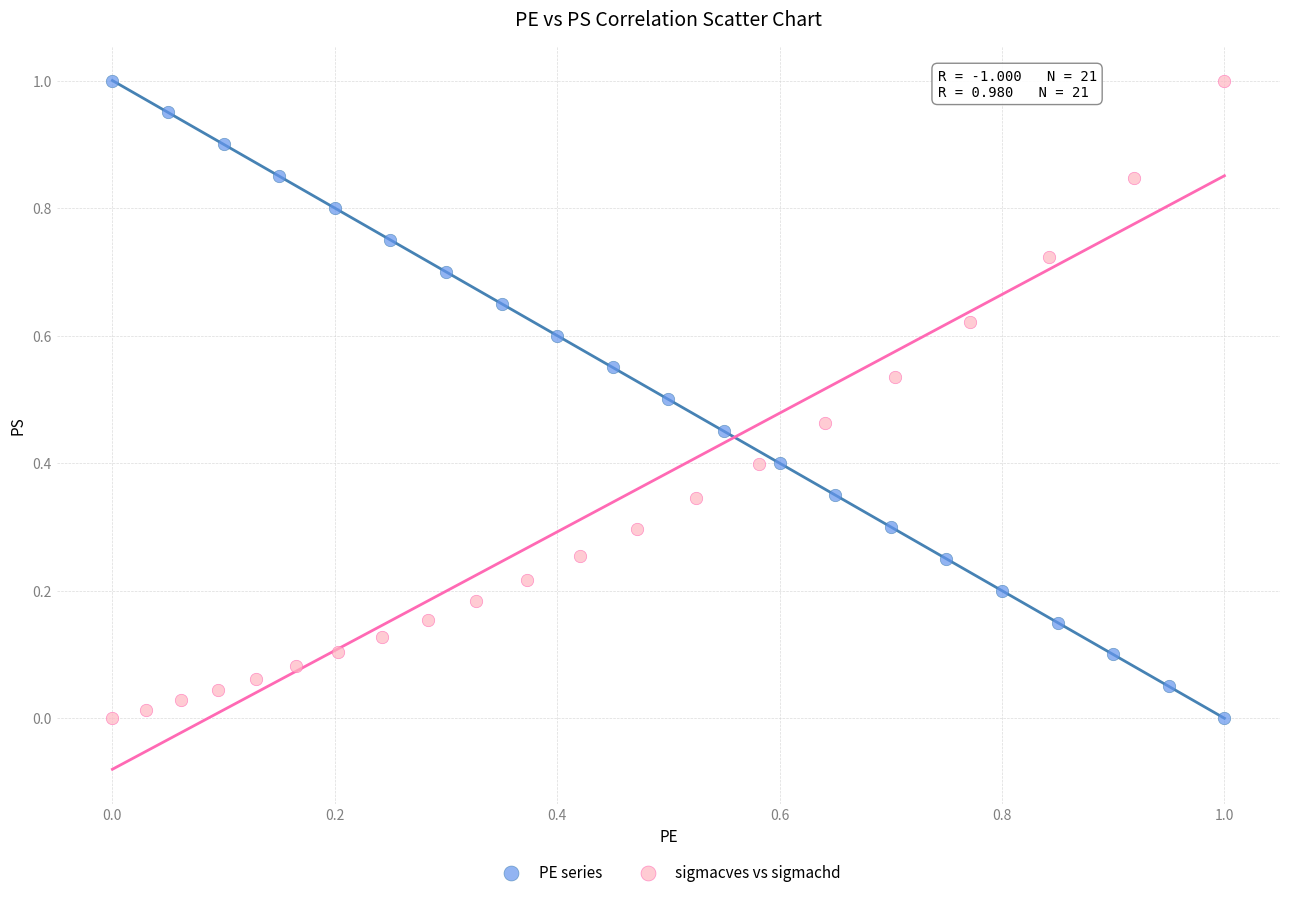

What are all the series names shown in the legend?

PE series, sigmacves vs sigmachd